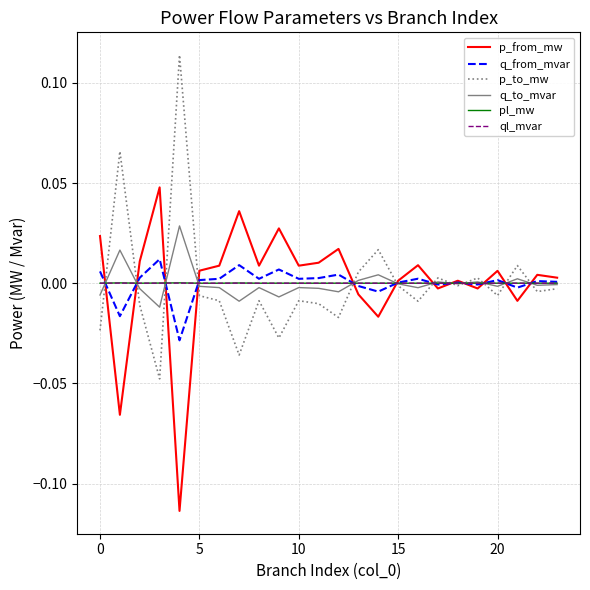

How many values in p_from_mw are below zero?

7